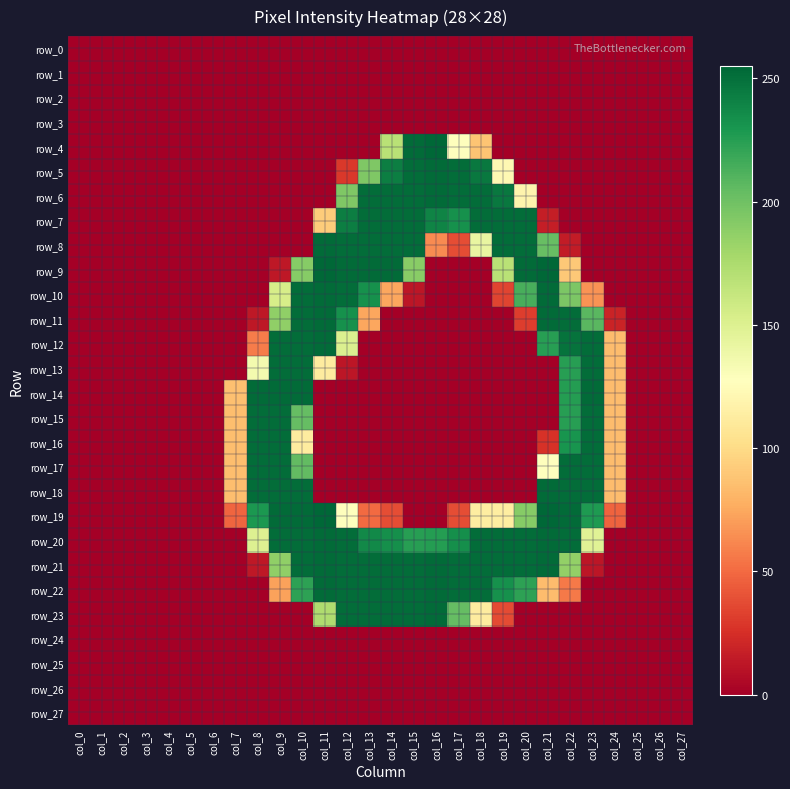

Which category has the lowest value in the row_12 series?

col_0